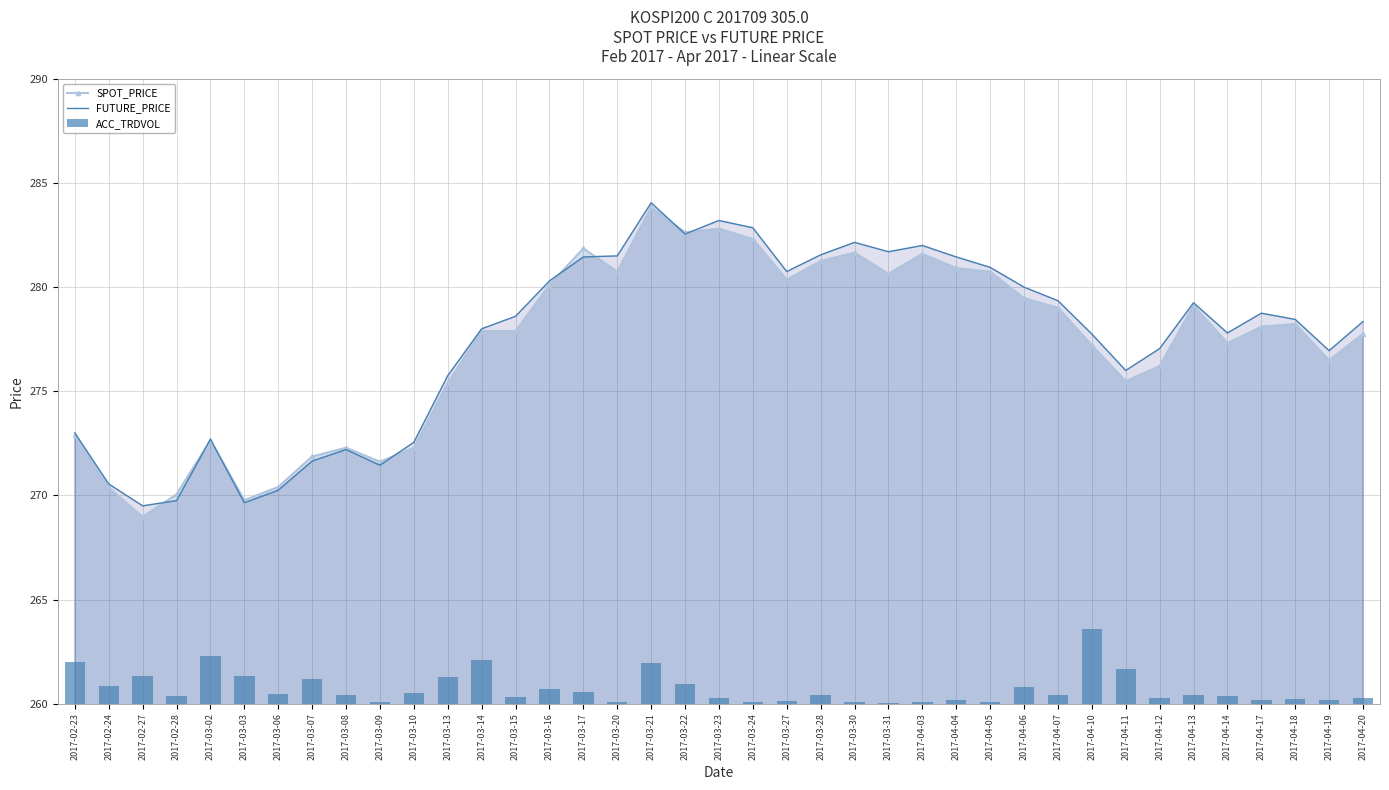

Is it true that SPOT_PRICE equals 438.5 at 2017-03-07?

False